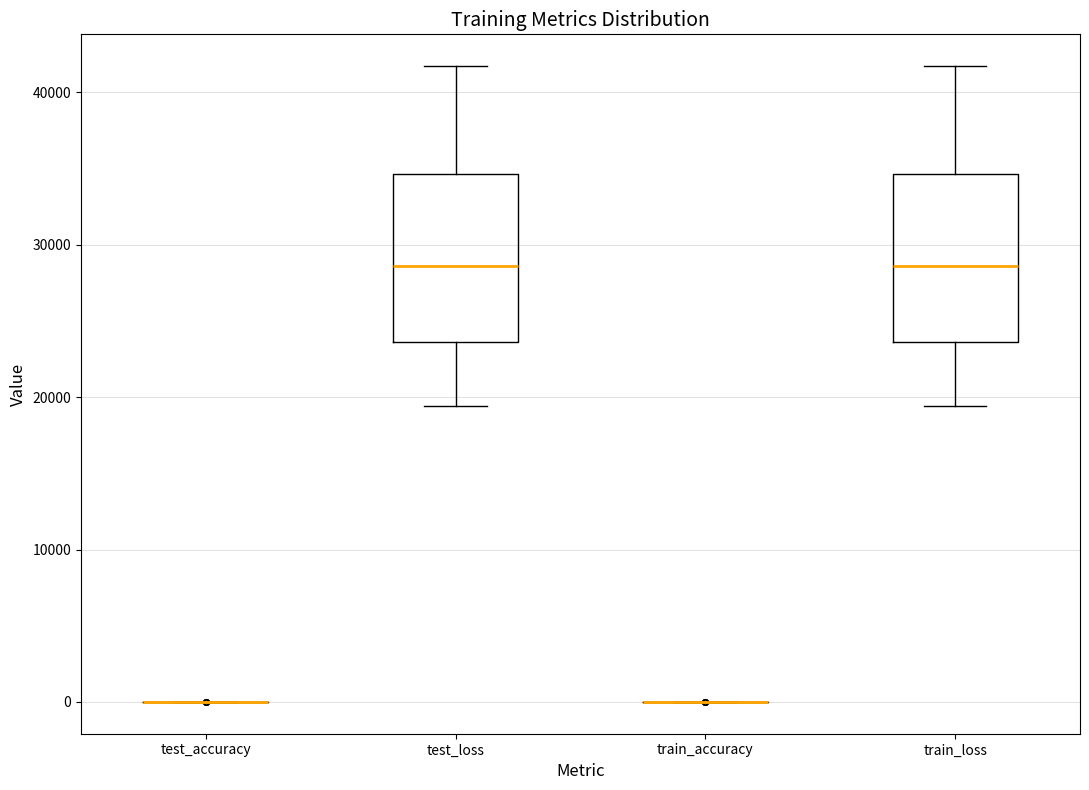

Where does the upper whisker of the box for train_loss end on the y-axis? The values are not printed on the chart, so give them approximately, as read against the axis.

42000